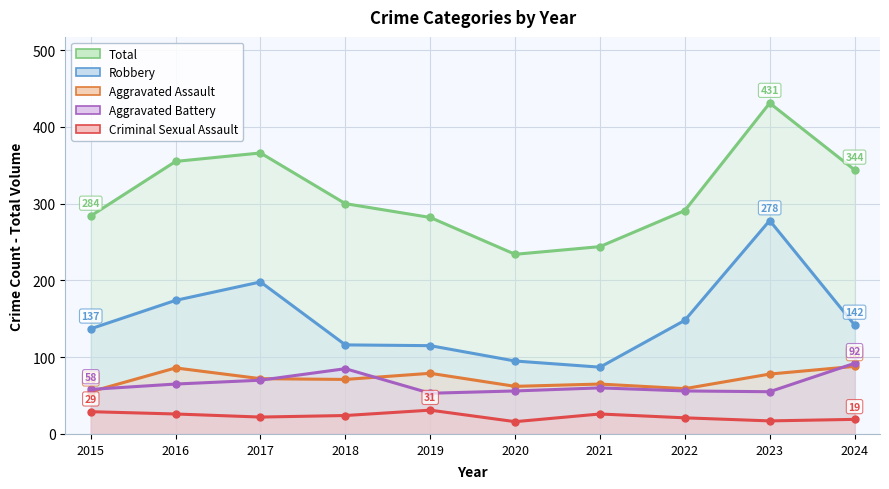

True or false: Aggravated Assault and Criminal Sexual Assault intersect in this chart.

False